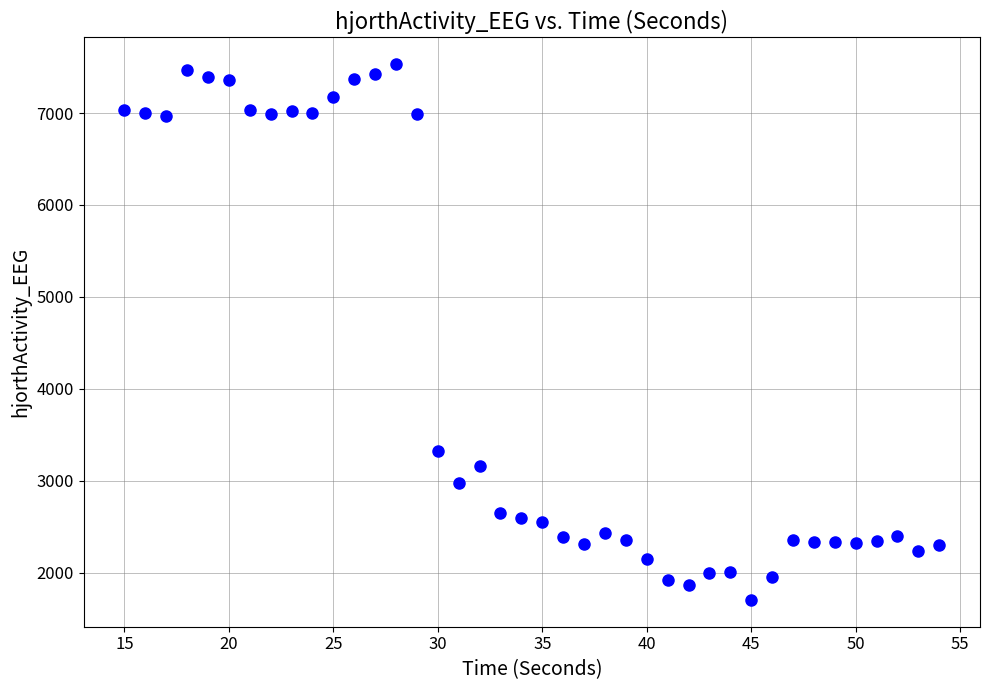

What Y value in the scatter plot is closest to 4617?

3326.4